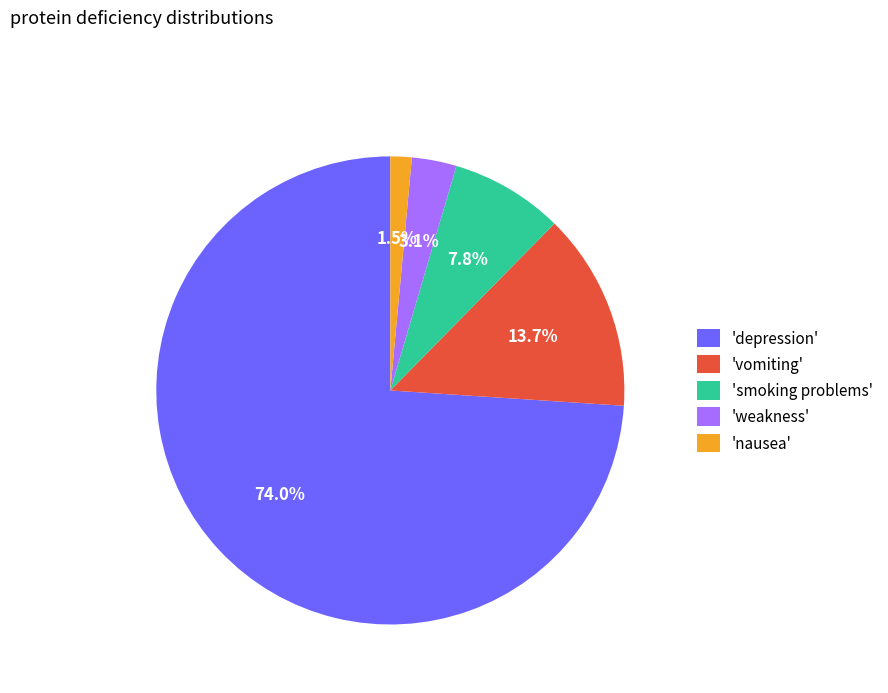

Combined, do 'depression' and 'vomiting' account for over 50%?

Yes